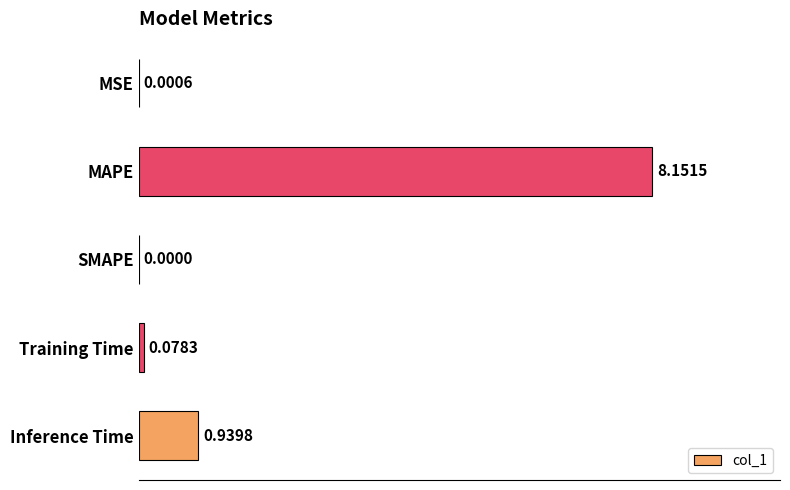

What is the sum of all values?

9.2